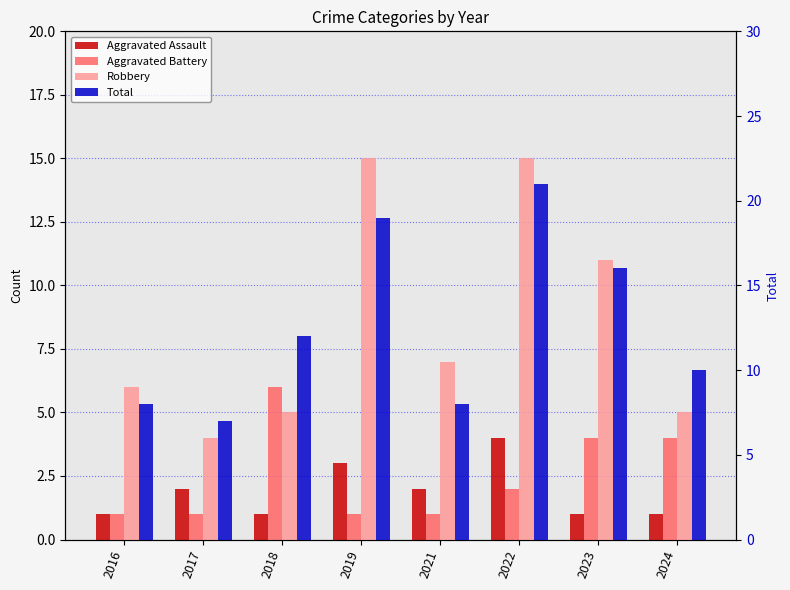

True or false: Aggravated Battery has a value of 1 at 2016.

True